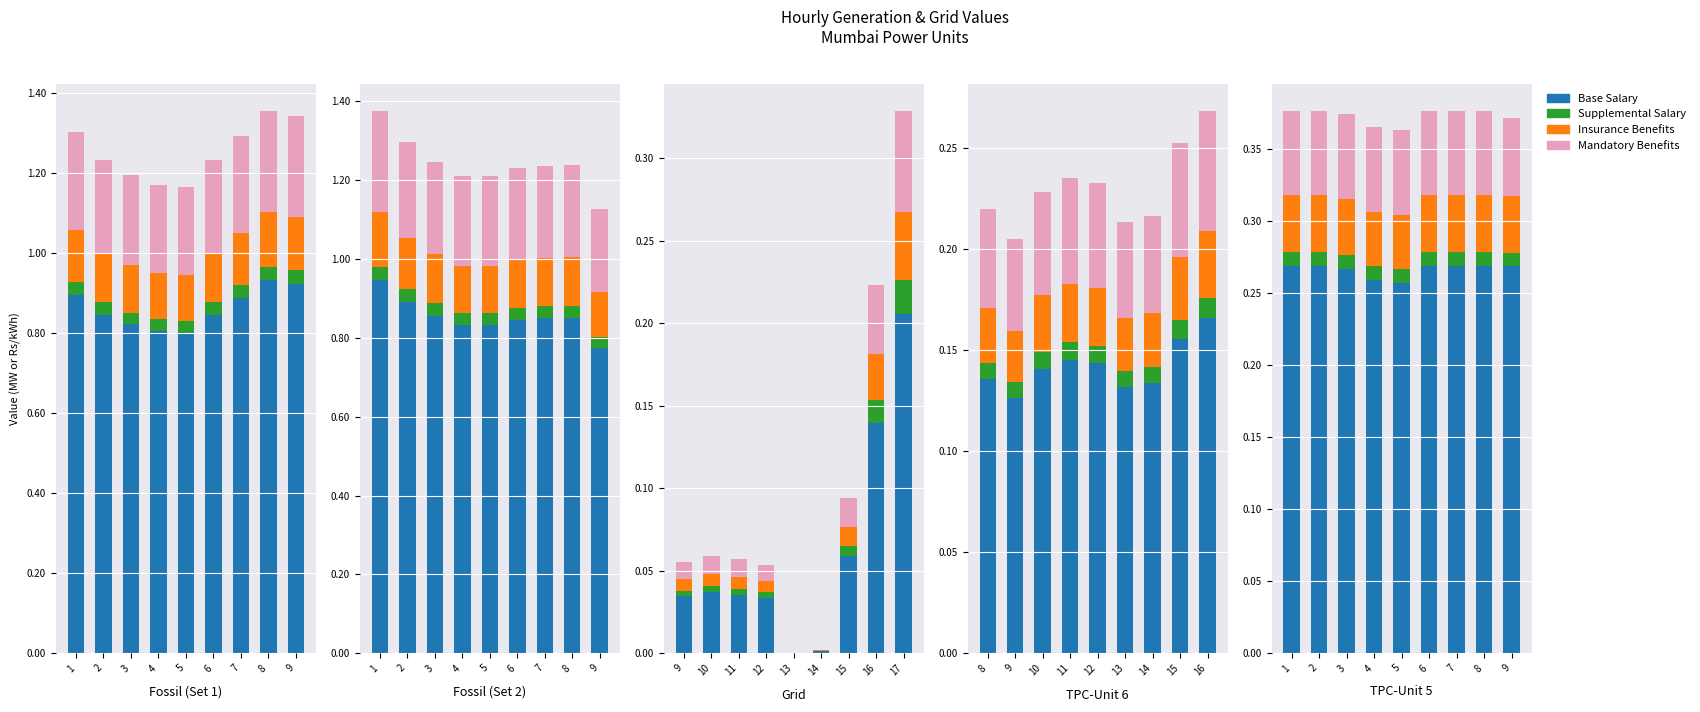

Which series has the largest range (max minus min)?

Base Salary